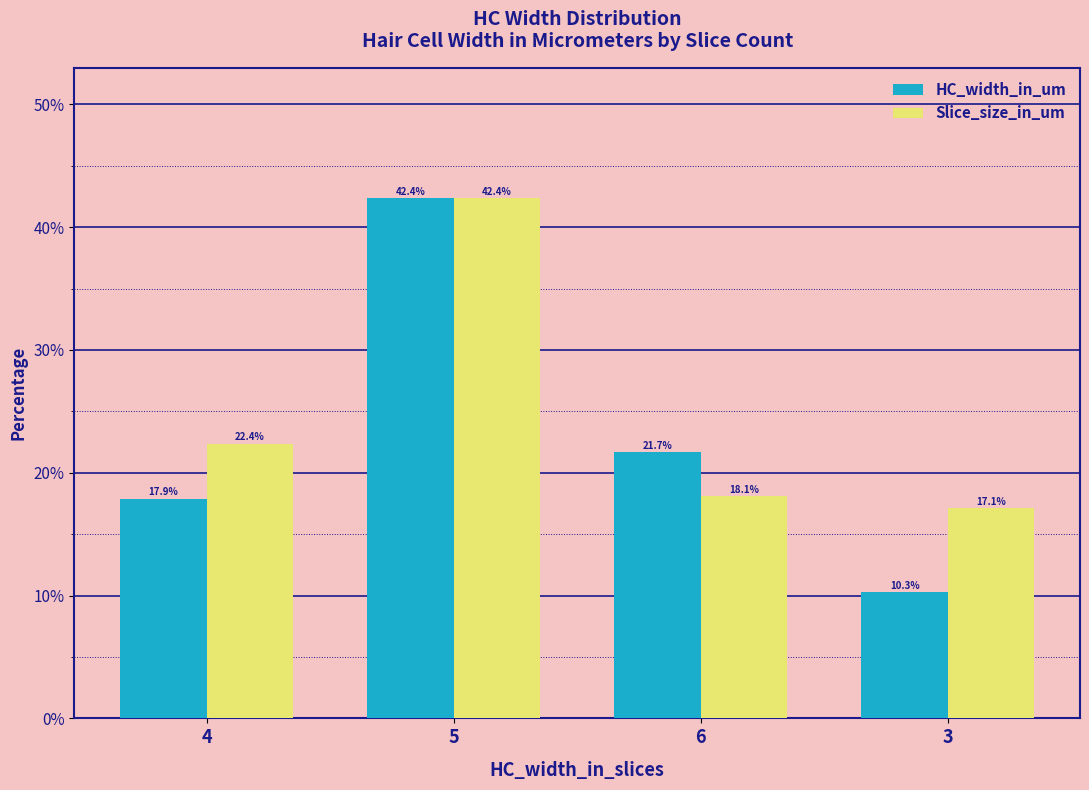

What is the average value of the HC_width_in_um series?

23.1